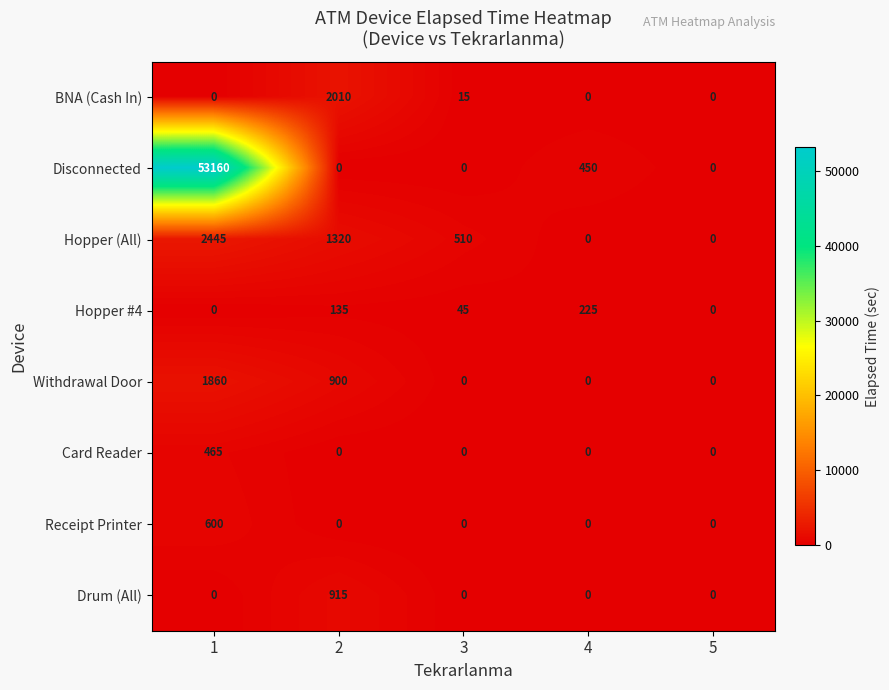

At how many categories does at least one series exceed 19133?

1